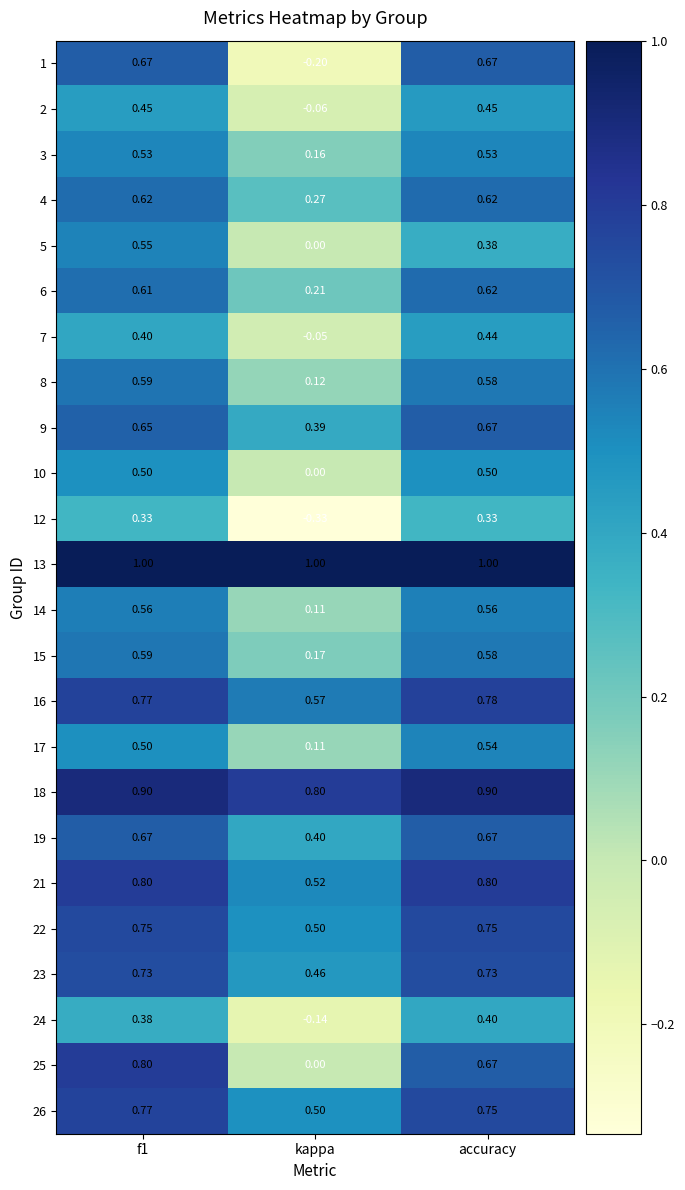

Is the value of 12 at f1 greater than the value of 8 at kappa?

Yes